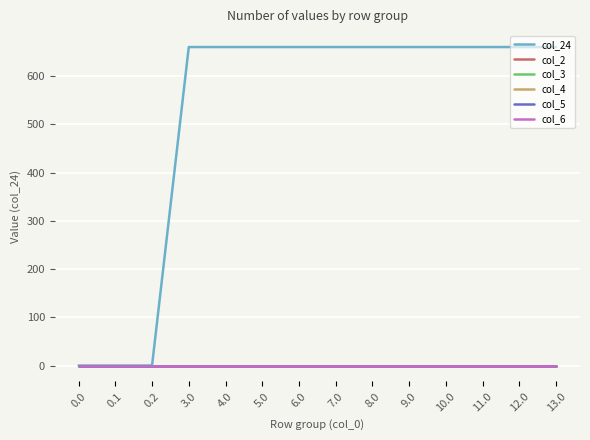

Rank the series by their maximum value, from highest to lowest.

col_24, col_2, col_3, col_4, col_5, col_6